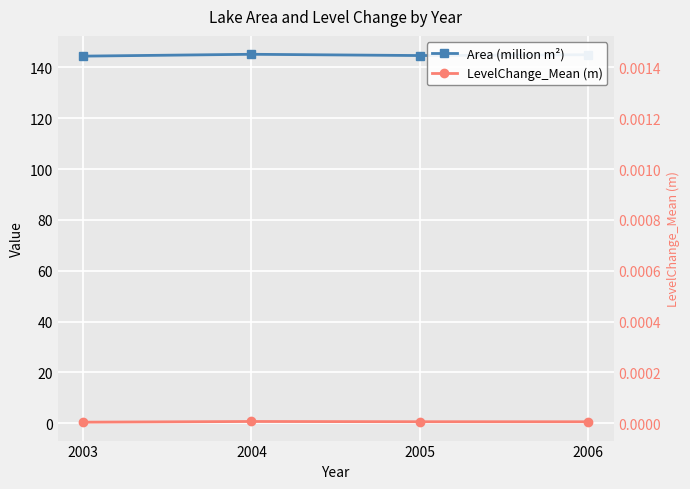

The Area (million m²) series shows 144.4 at 2003. True or false?

True